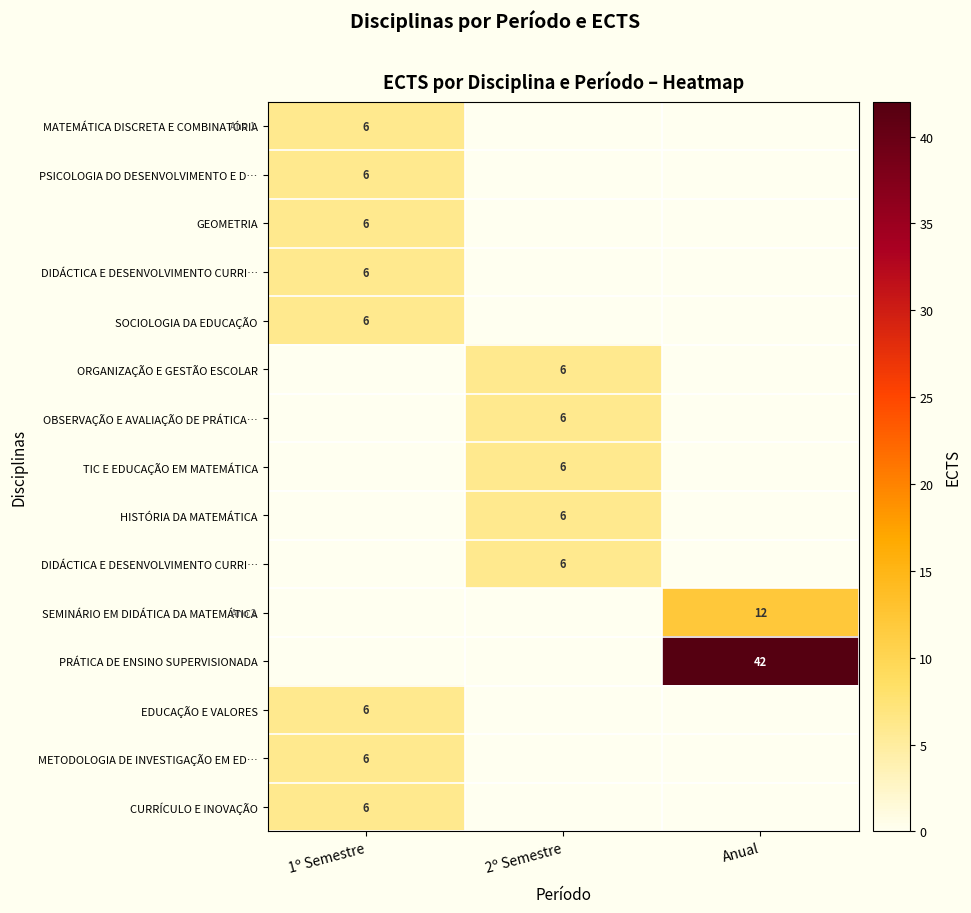

What is the spread (max minus min) of values at 2º Semestre?

6